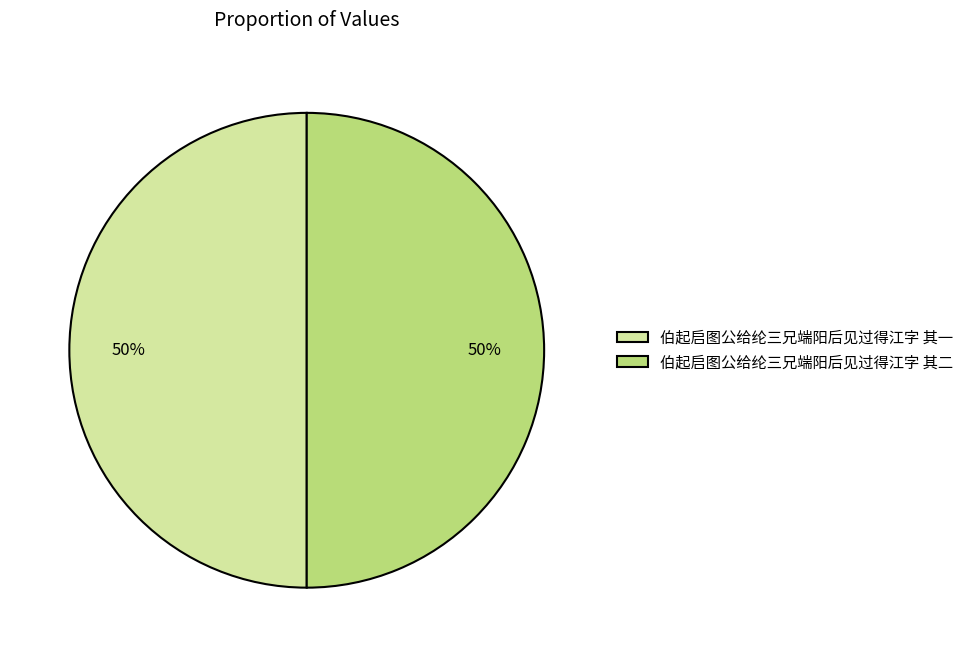

How many slices are in this pie chart?

2